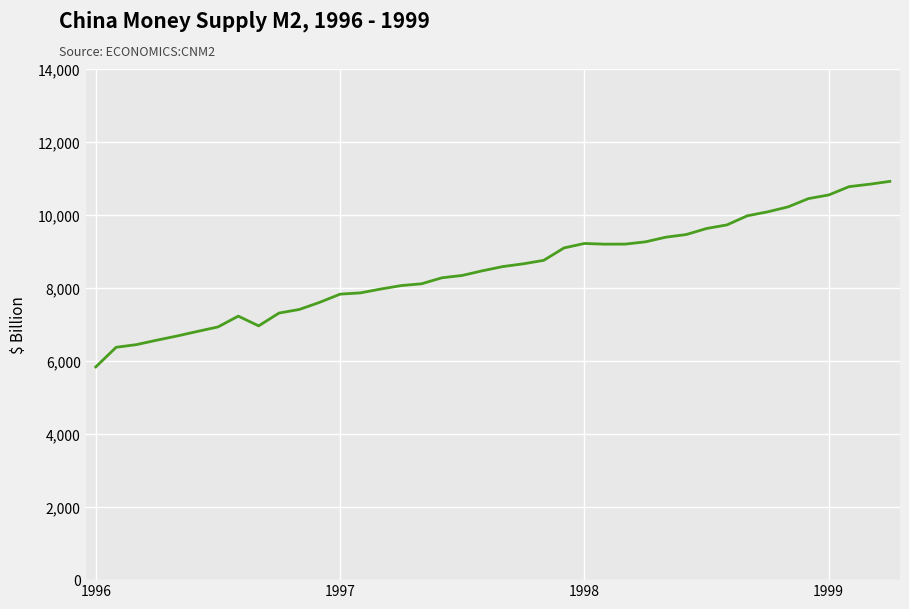

What is the smallest value displayed?

5840.1